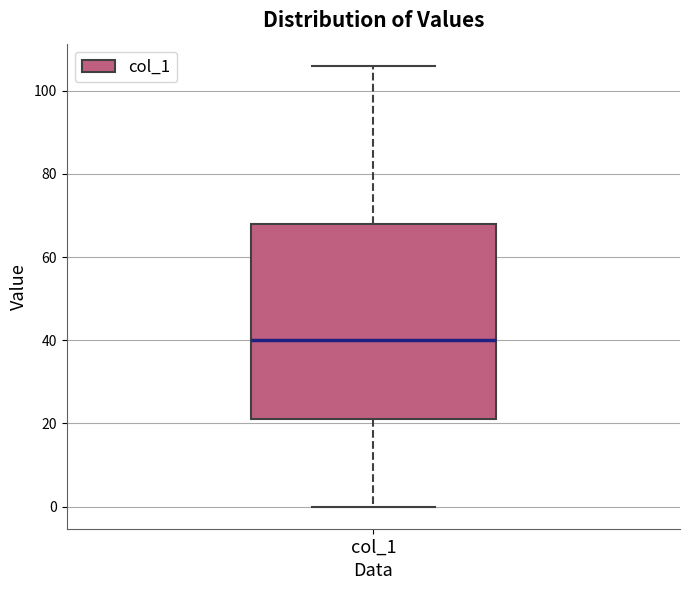

Transcribe this box plot: give where the median line is, the range the box spans, and where the two whiskers end, as read against the y-axis. The values are not printed on the chart, so give them approximately, as read against the axis.

median 40, box 22 to 68, whiskers 0 to 106